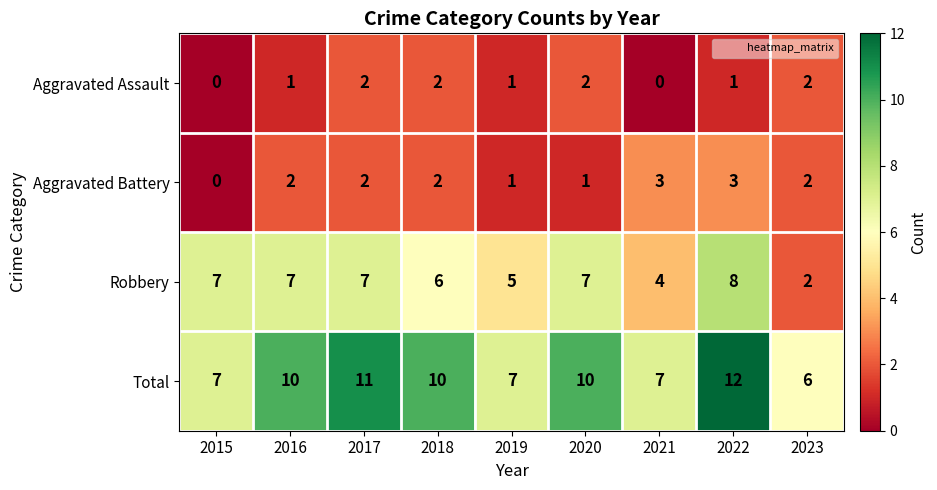

How many Robbery values are between 5 and 7?

6